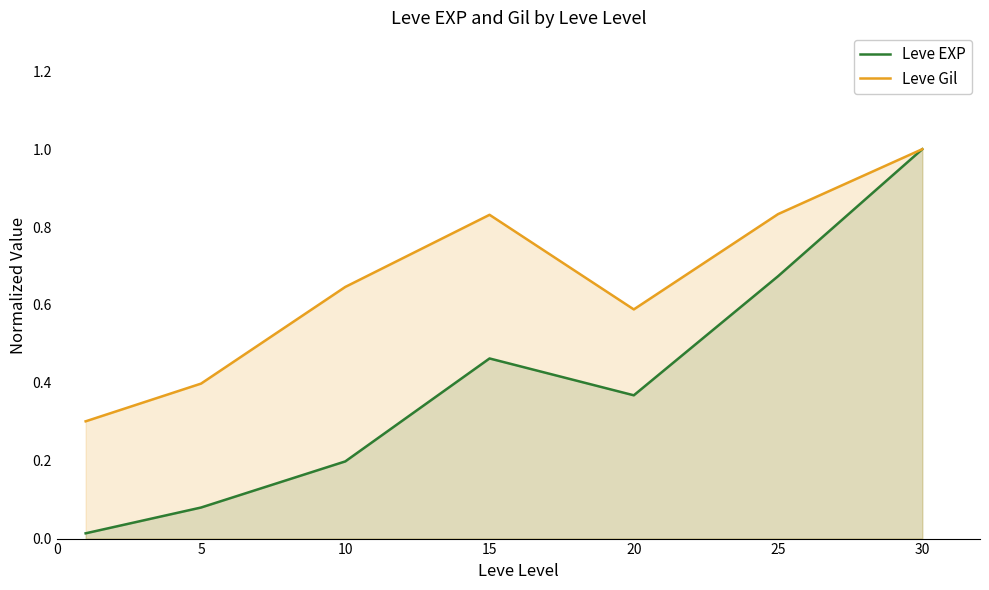

Rank the series at 25 from highest to lowest value.

Leve Gil, Leve EXP